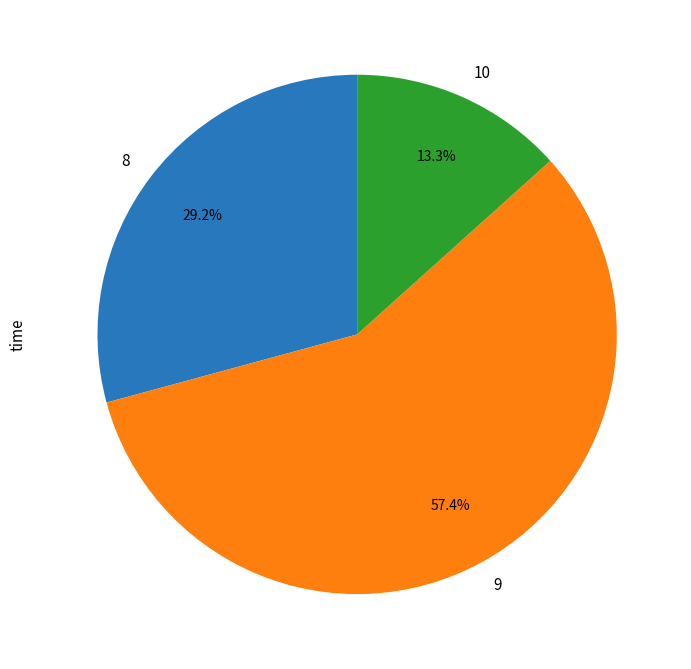

Is it true that 8 is 18% of the pie?

False